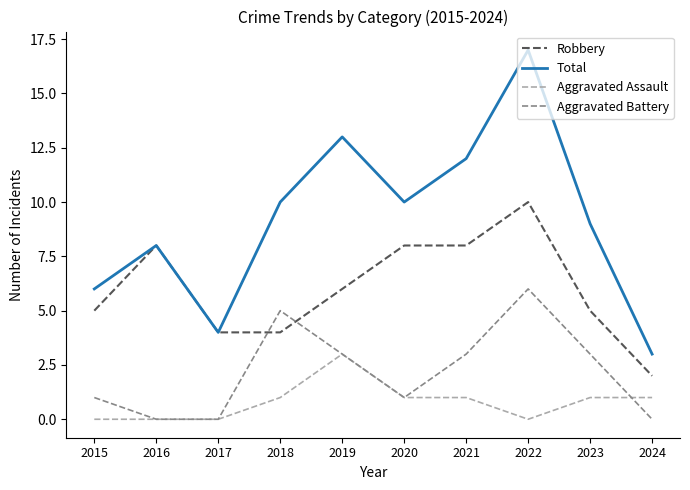

What are all the series names shown in the legend?

Robbery, Total, Aggravated Assault, Aggravated Battery